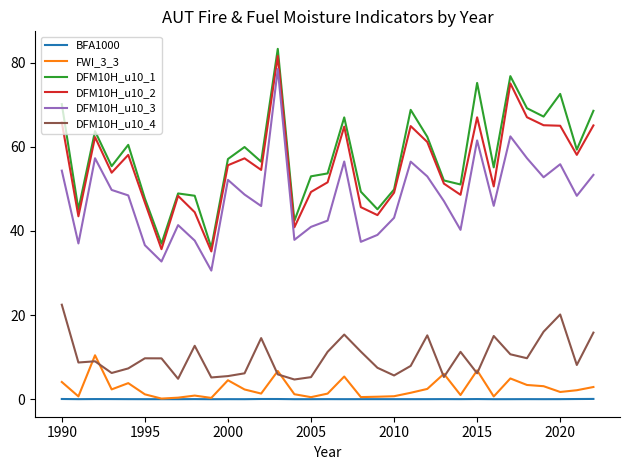

True or false: FWI_3_3 and DFM10H_u10_3 cross at least once.

False